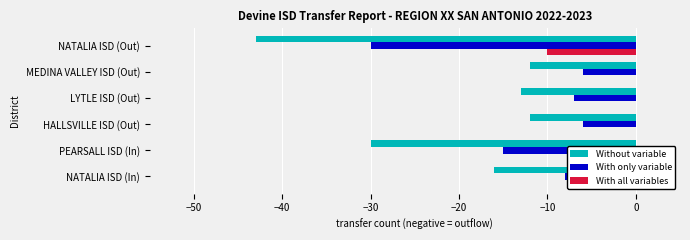

How many groups of bars are there?

6